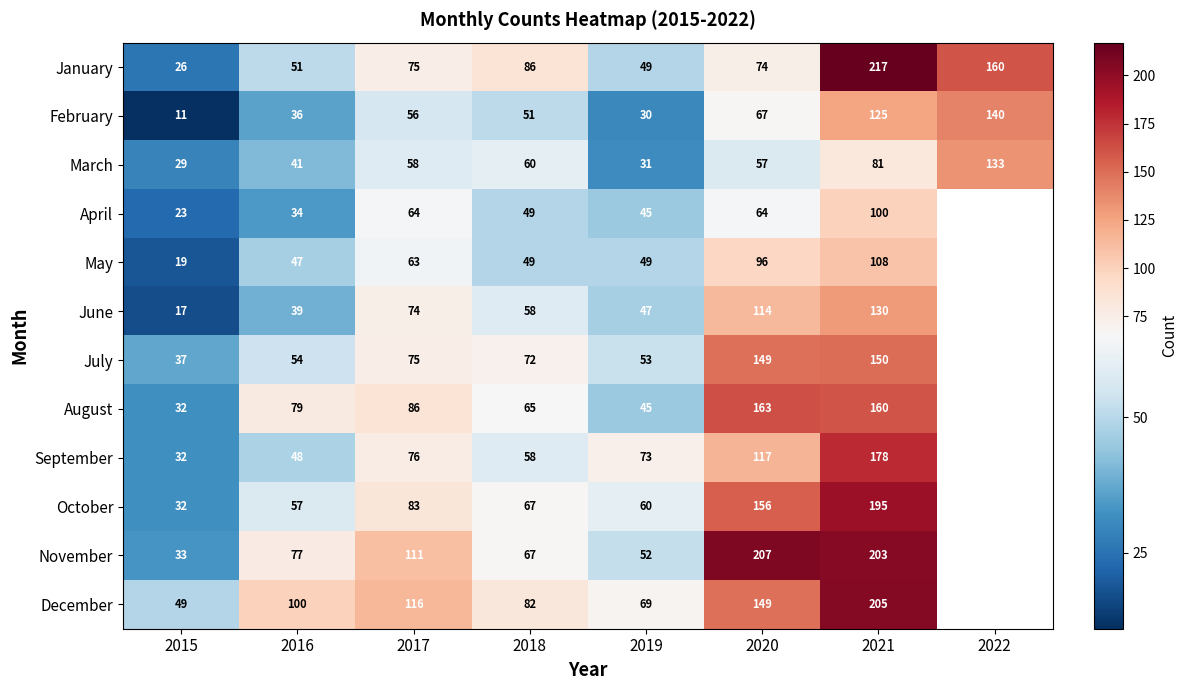

Between 2017 and 2018, which is larger?

2018